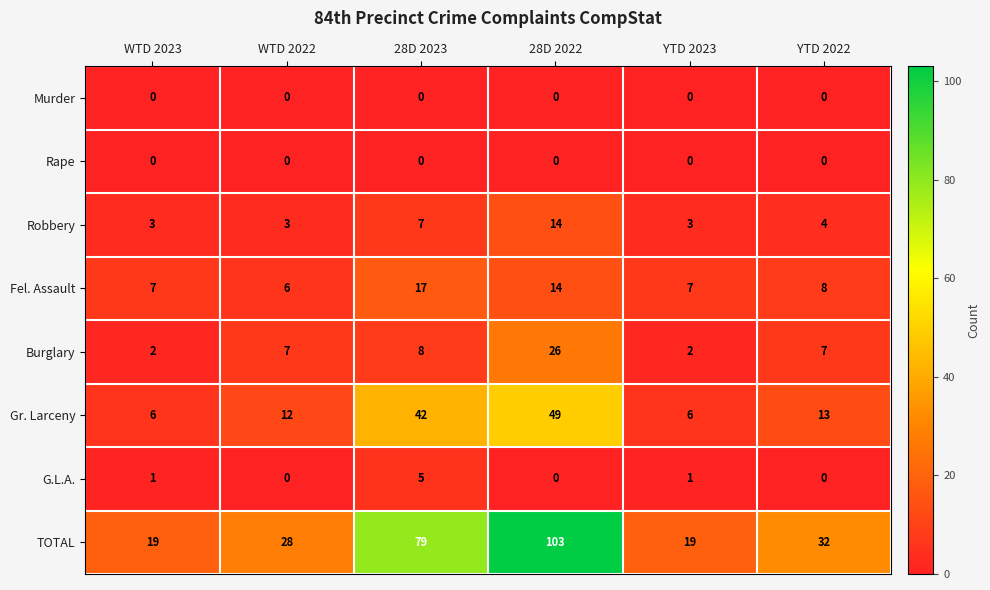

How many series are shown in this chart?

8